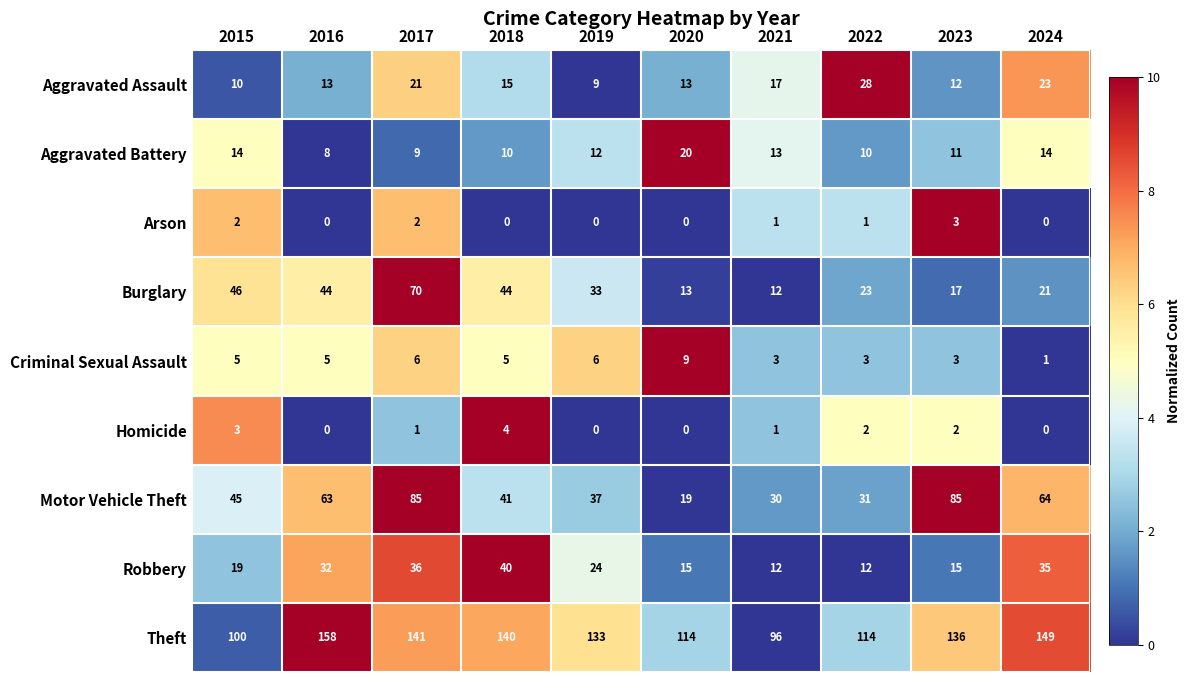

List the series in order of their peak value, lowest first.

Arson, Homicide, Criminal Sexual Assault, Aggravated Battery, Aggravated Assault, Robbery, Burglary, Motor Vehicle Theft, Theft